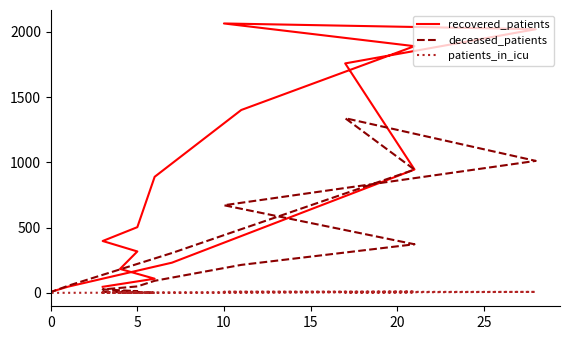

What is the average value of the recovered_patients series?

800